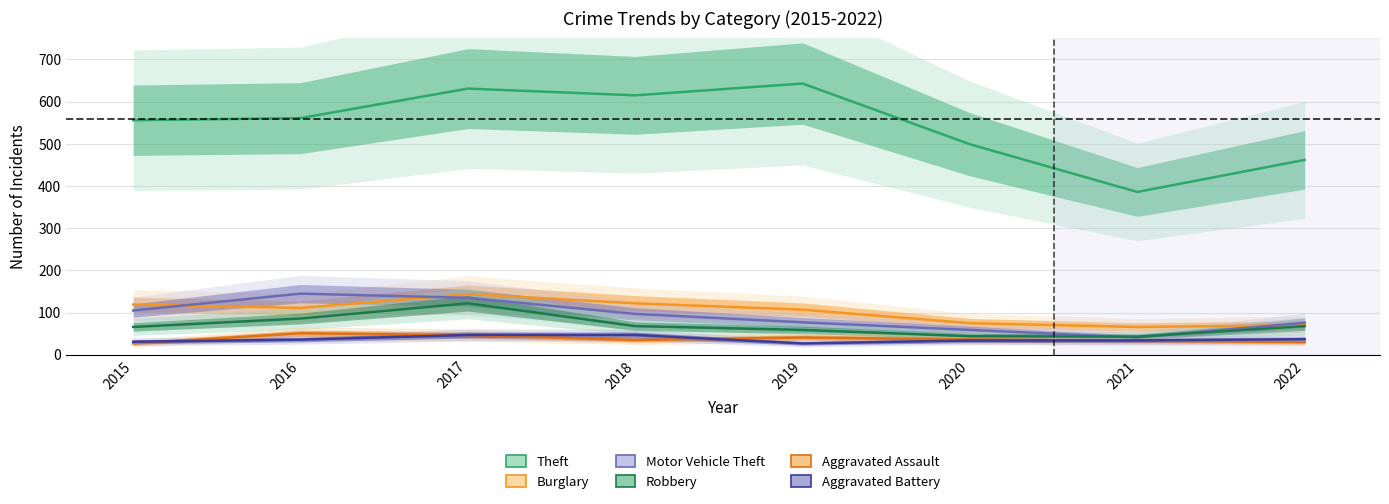

How many values in the Burglary series are below 111?

4